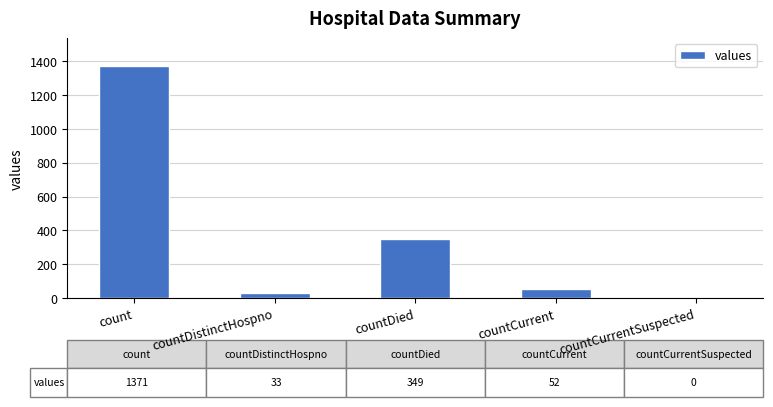

What is the greatest value displayed?

1371